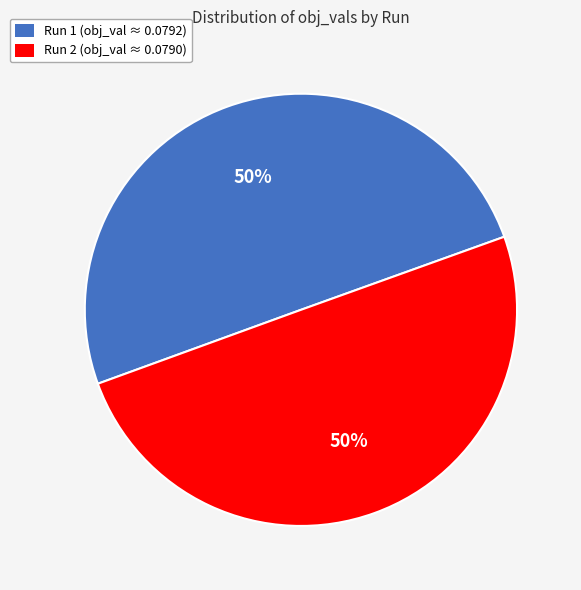

To the nearest percent, what is the combined percentage of Run 1 and Run 2?

100%